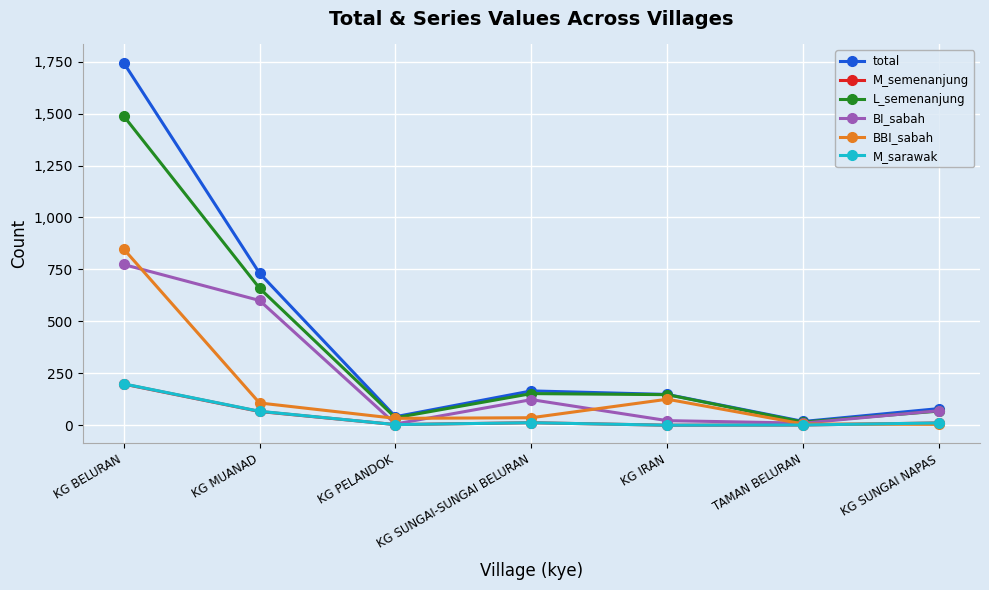

What is the label of the 1st point from the right?

KG SUNGAI NAPAS